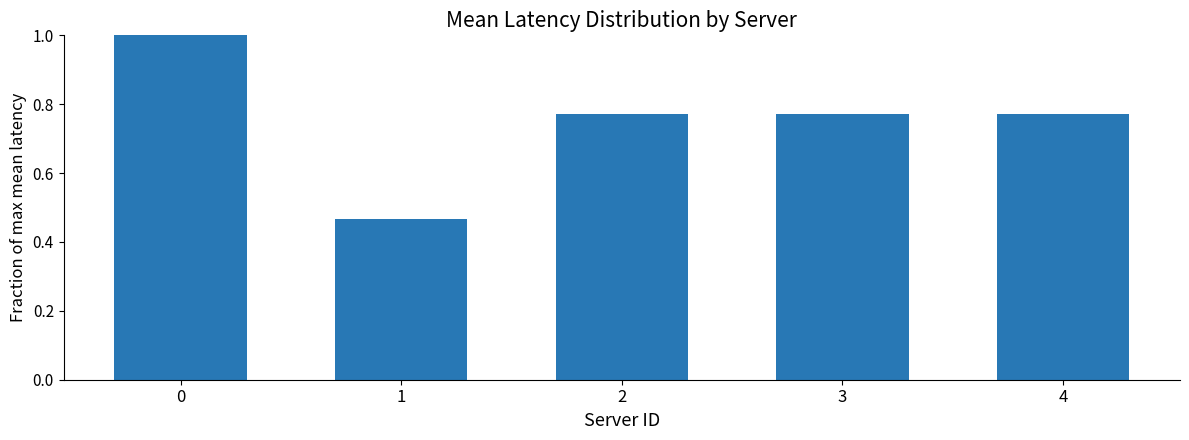

What is the difference between the values at 4 and 0?

0.2